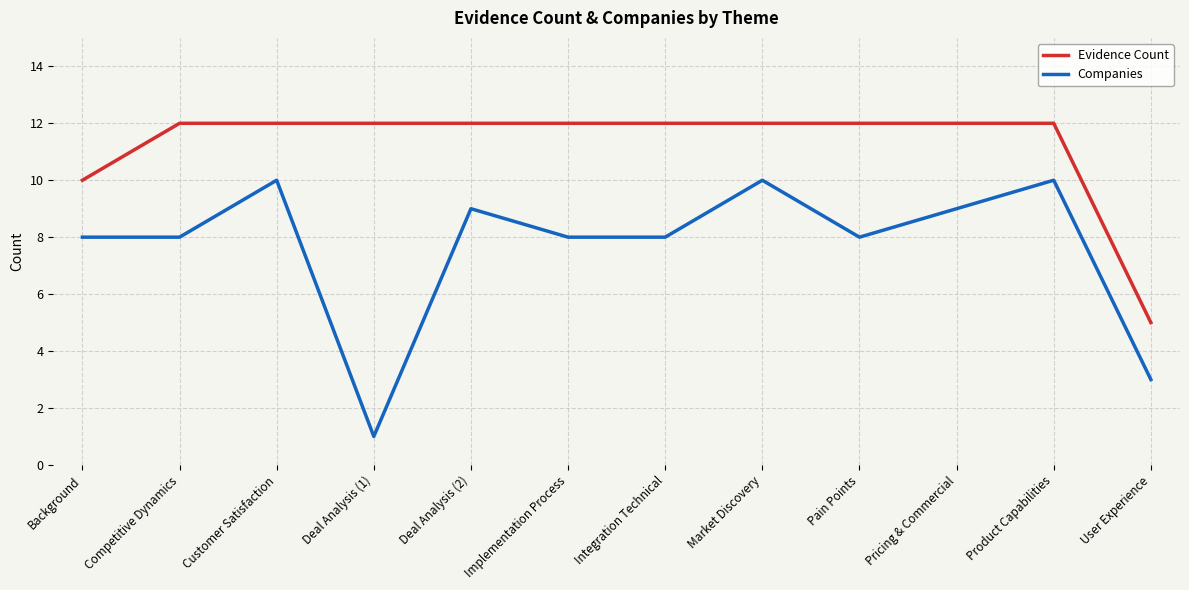

Is it true that Evidence Count equals 12 at Deal Analysis (1)?

True